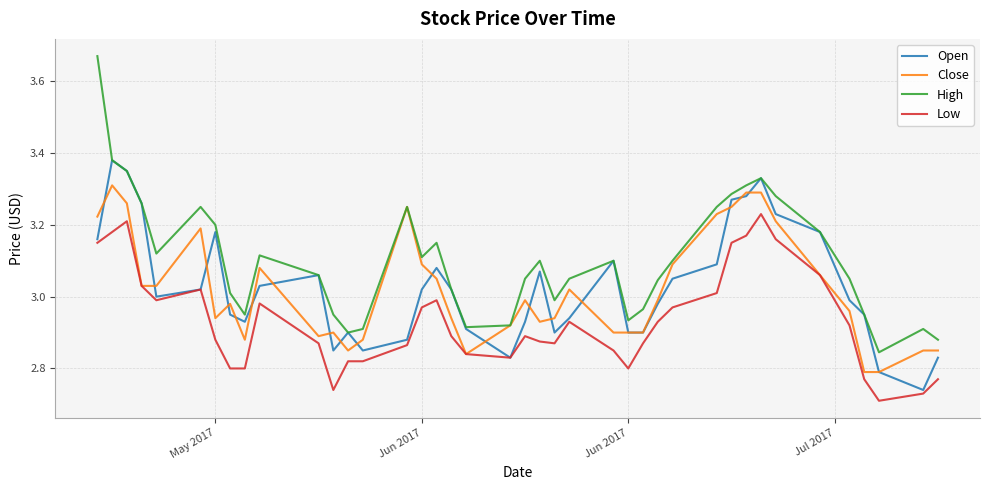

Rank the series by their maximum value, from highest to lowest.

High, Open, Close, Low